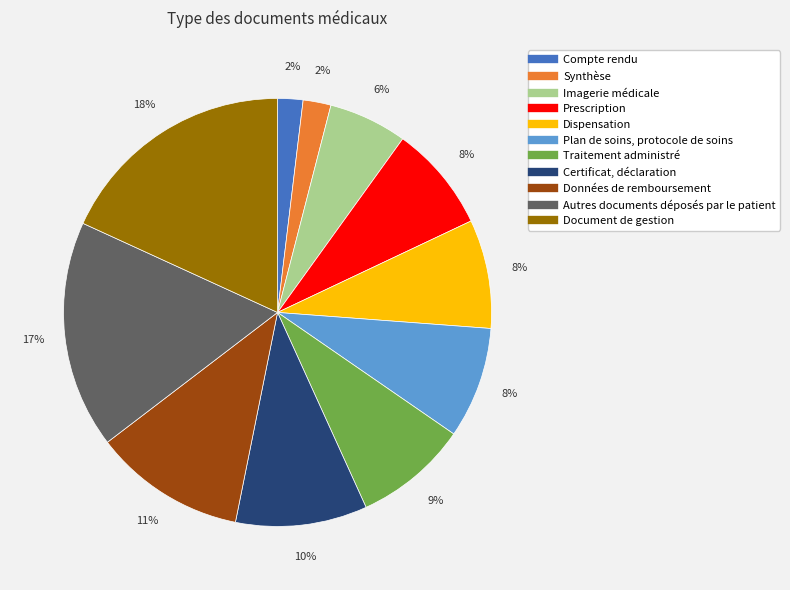

Is Données de remboursement the majority of the pie?

No